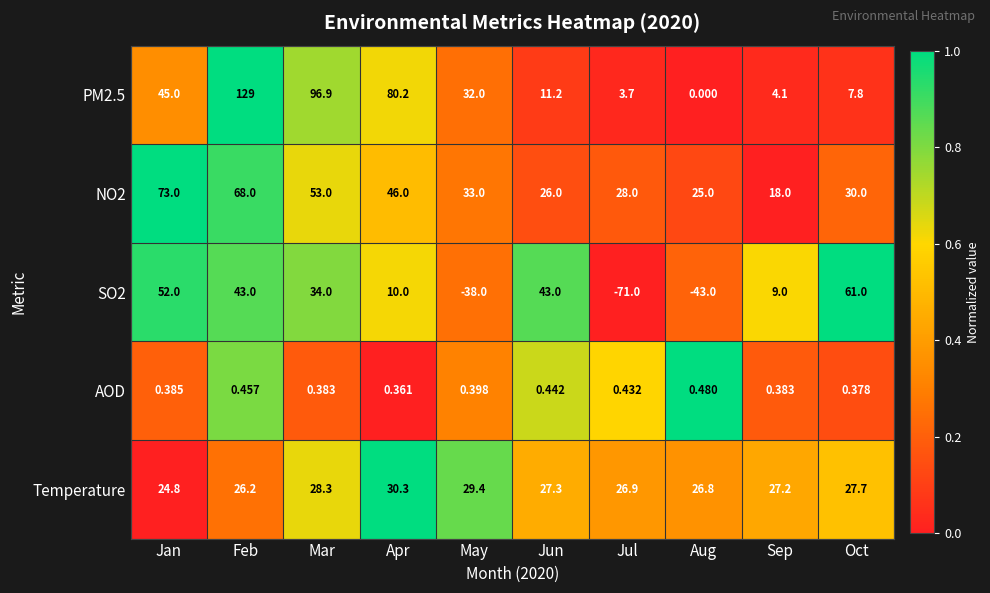

Where does the Temperature series first go above 27?

Mar